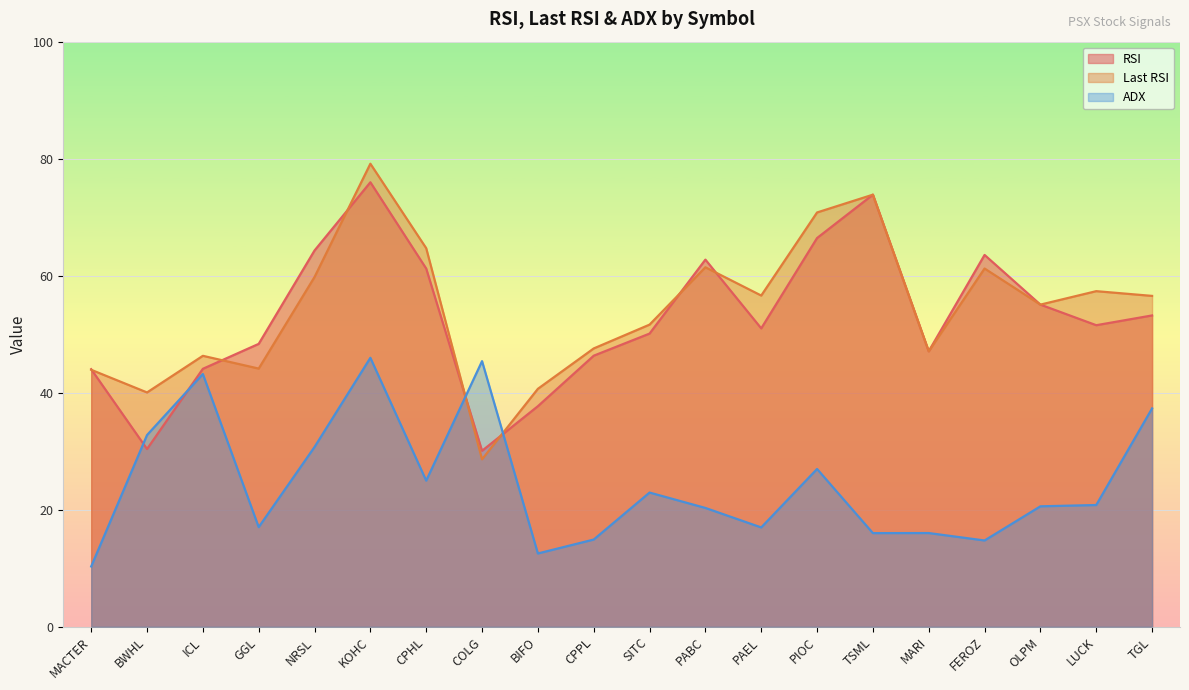

What is the label of the 4th point from the right?

FEROZ